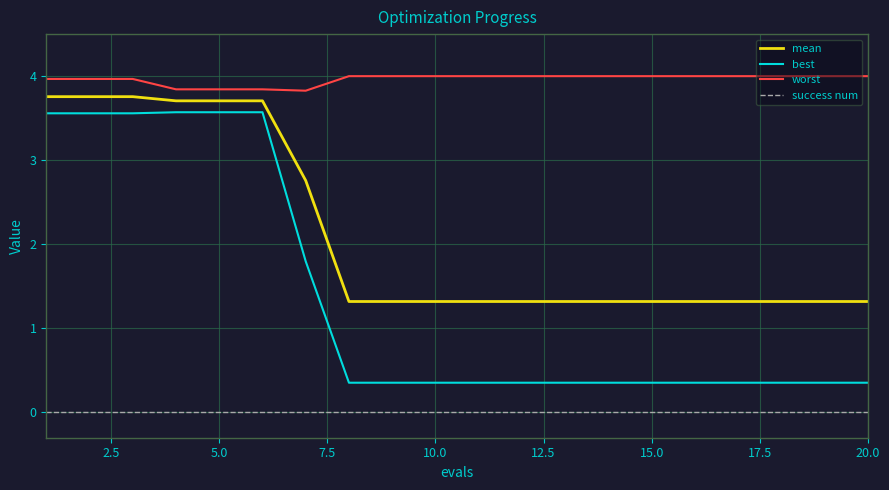

Which series has the largest total across all categories?

worst